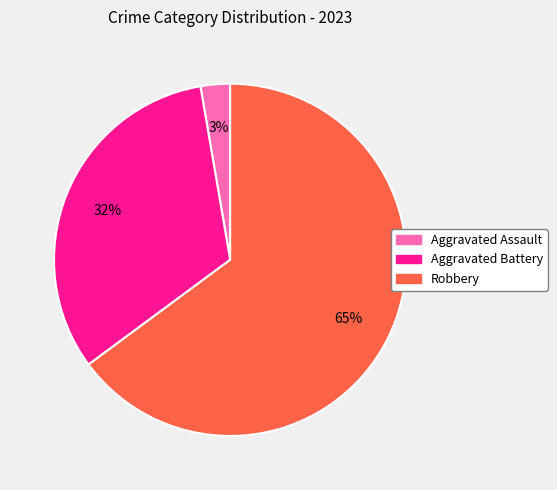

To the nearest percent, what is the combined percentage of Aggravated Assault and Aggravated Battery?

35%